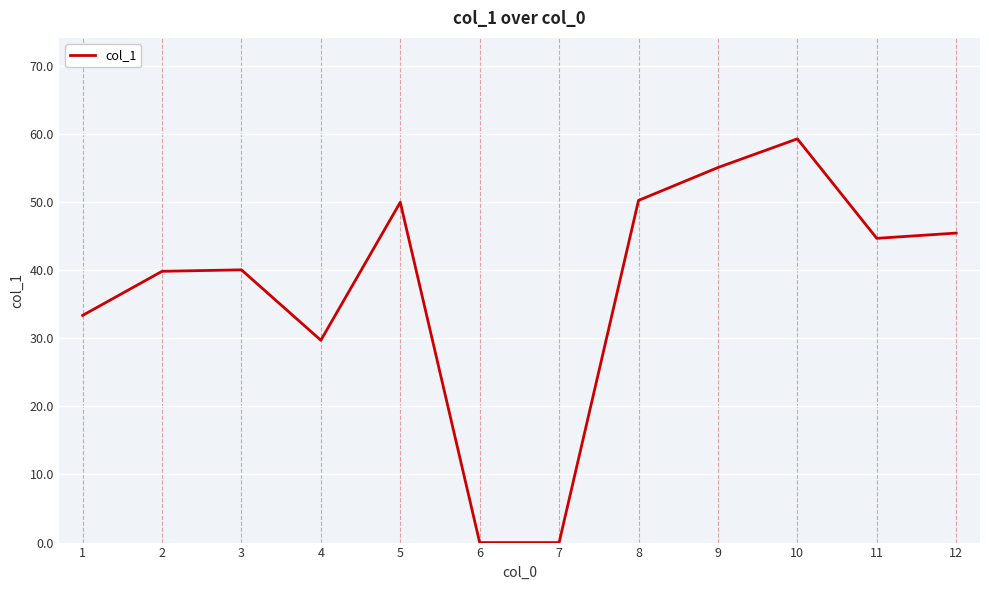

At which label does the data first exceed 44?

5